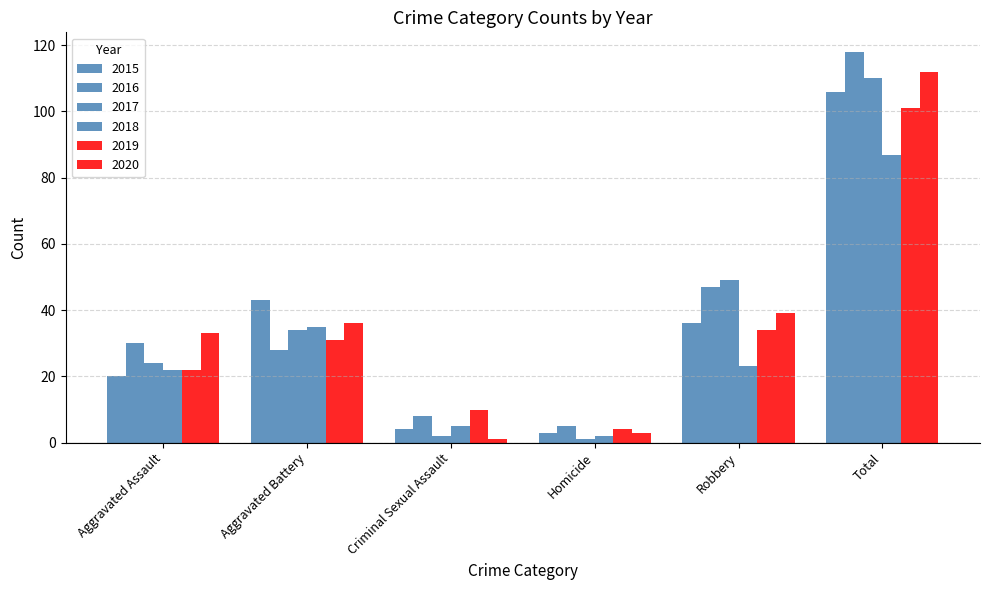

How many data points in 2019 are less than 31?

3